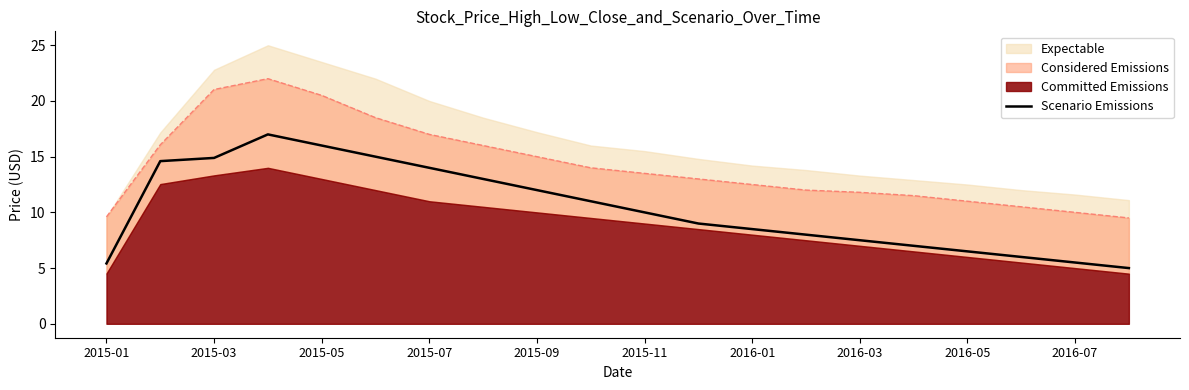

True or false: the data shows 17.0 at 2015-07.

True